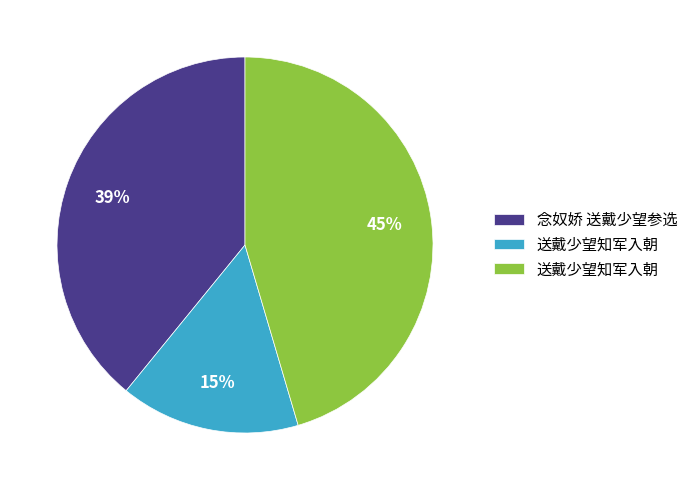

How many segments does this pie chart have?

3